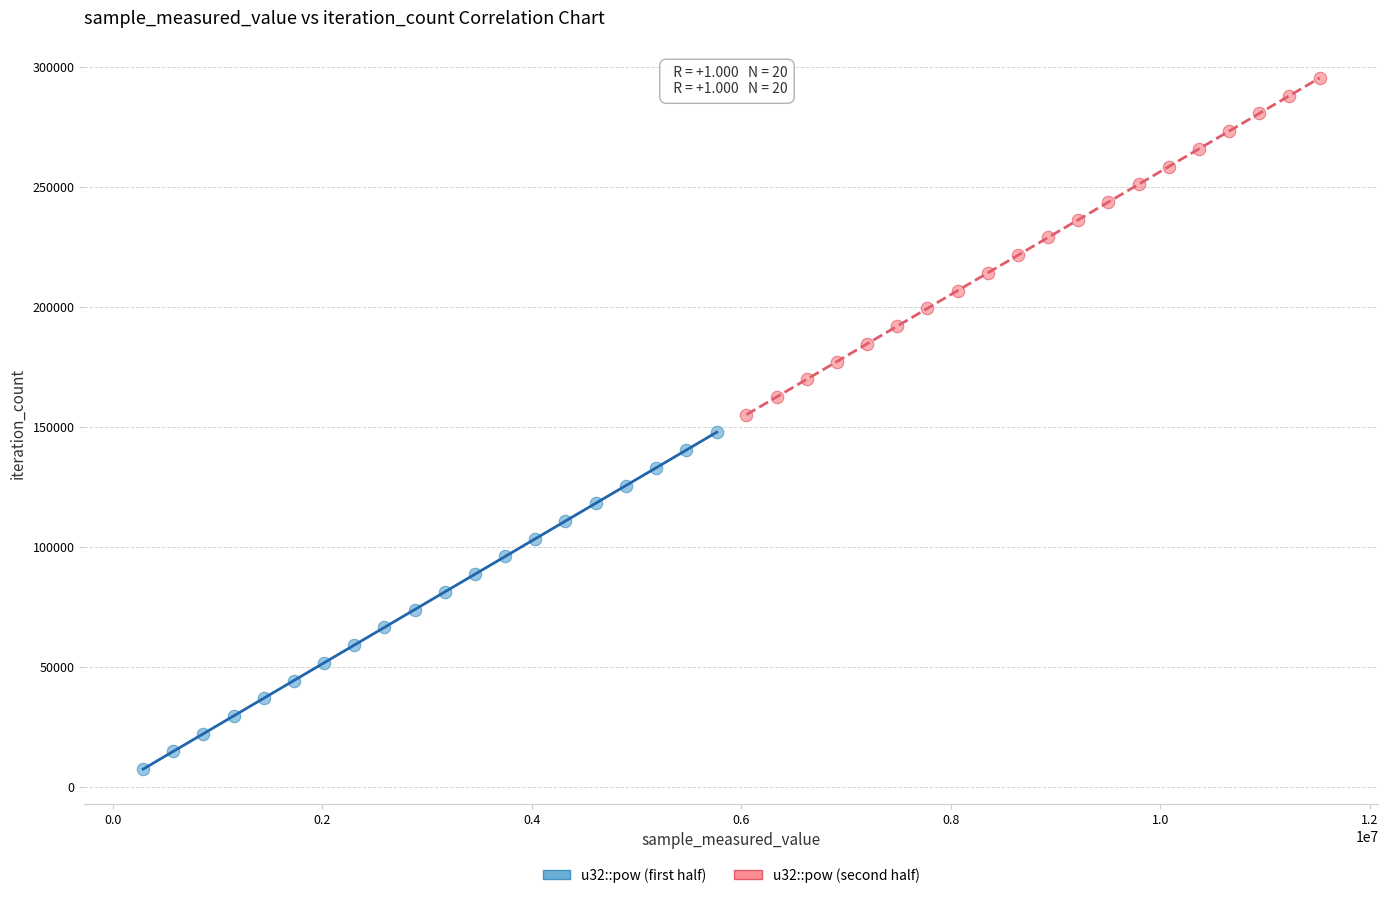

Which series contains the highest Y value?

u32::pow (second half)